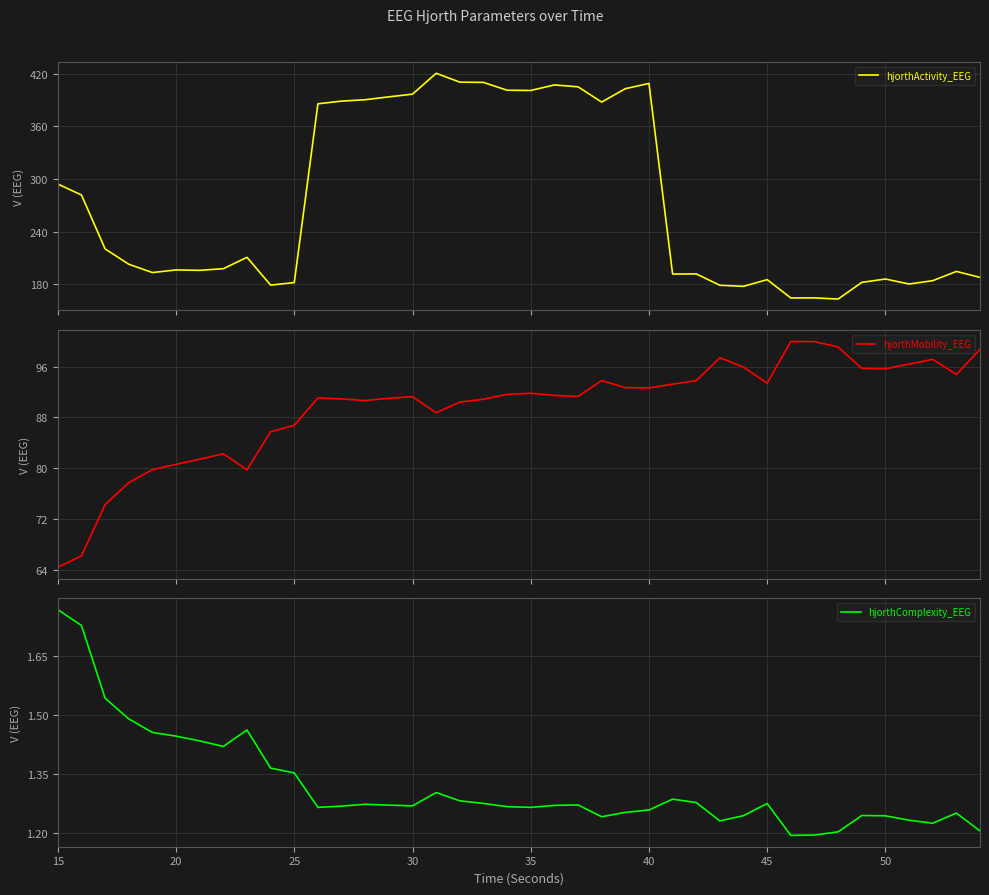

True or false: hjorthMobility_EEG and hjorthActivity_EEG cross at least once.

False